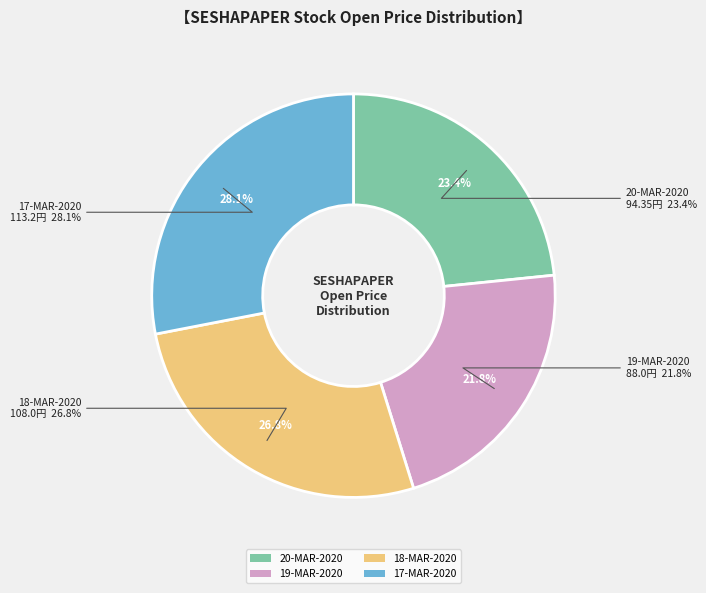

Is 20-MAR-2020 the majority of the pie?

No